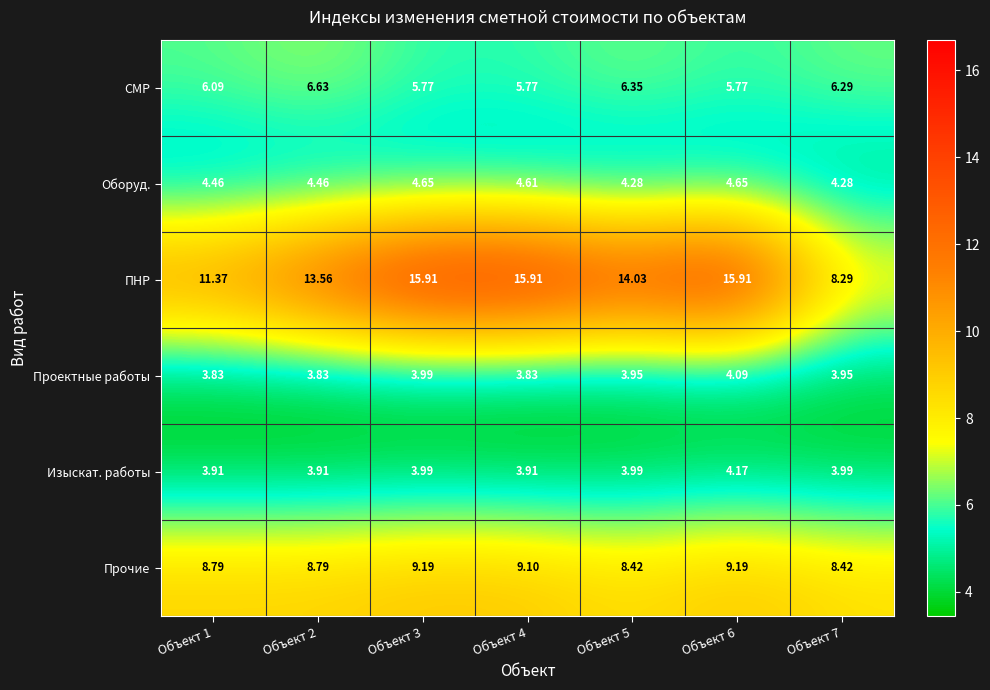

Which series has the largest range (max minus min)?

ПНР